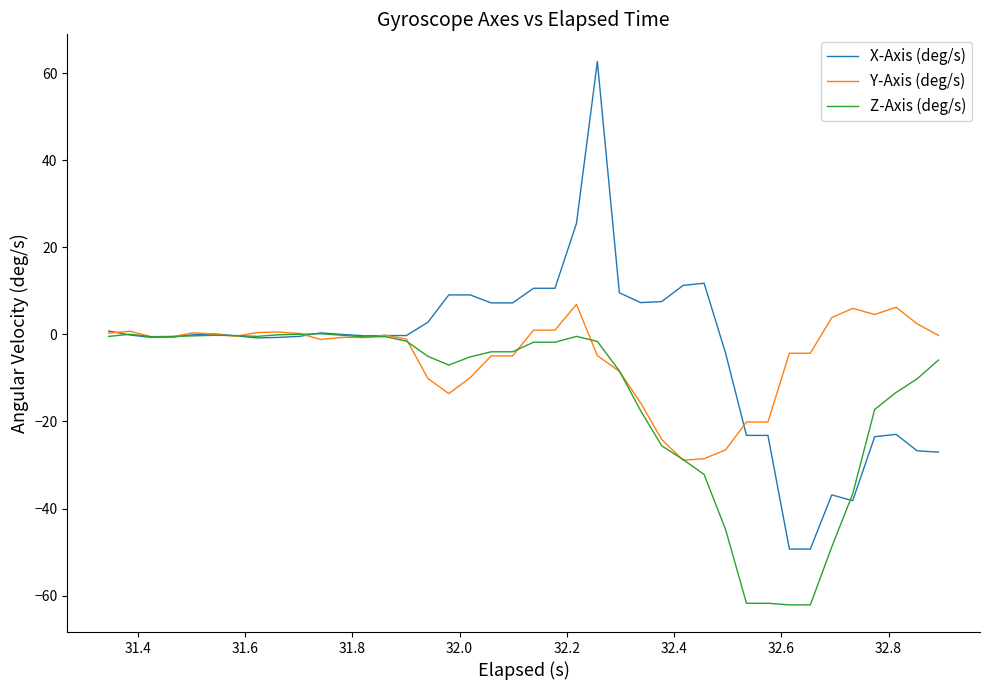

Which series has the widest spread of values?

X-Axis (deg/s)